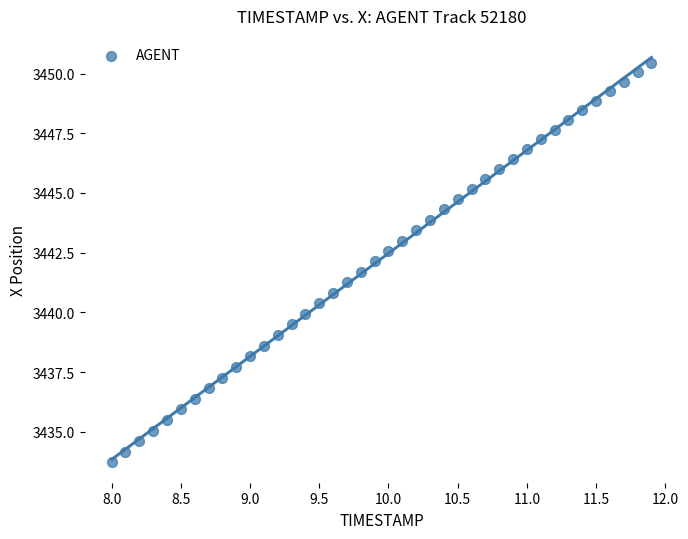

What is the range of Y values (max minus min)?

16.7